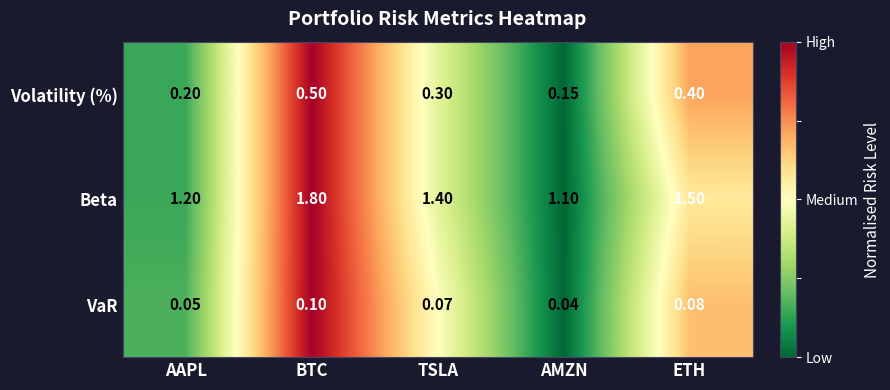

At which label is VaR closest to 0?

AMZN